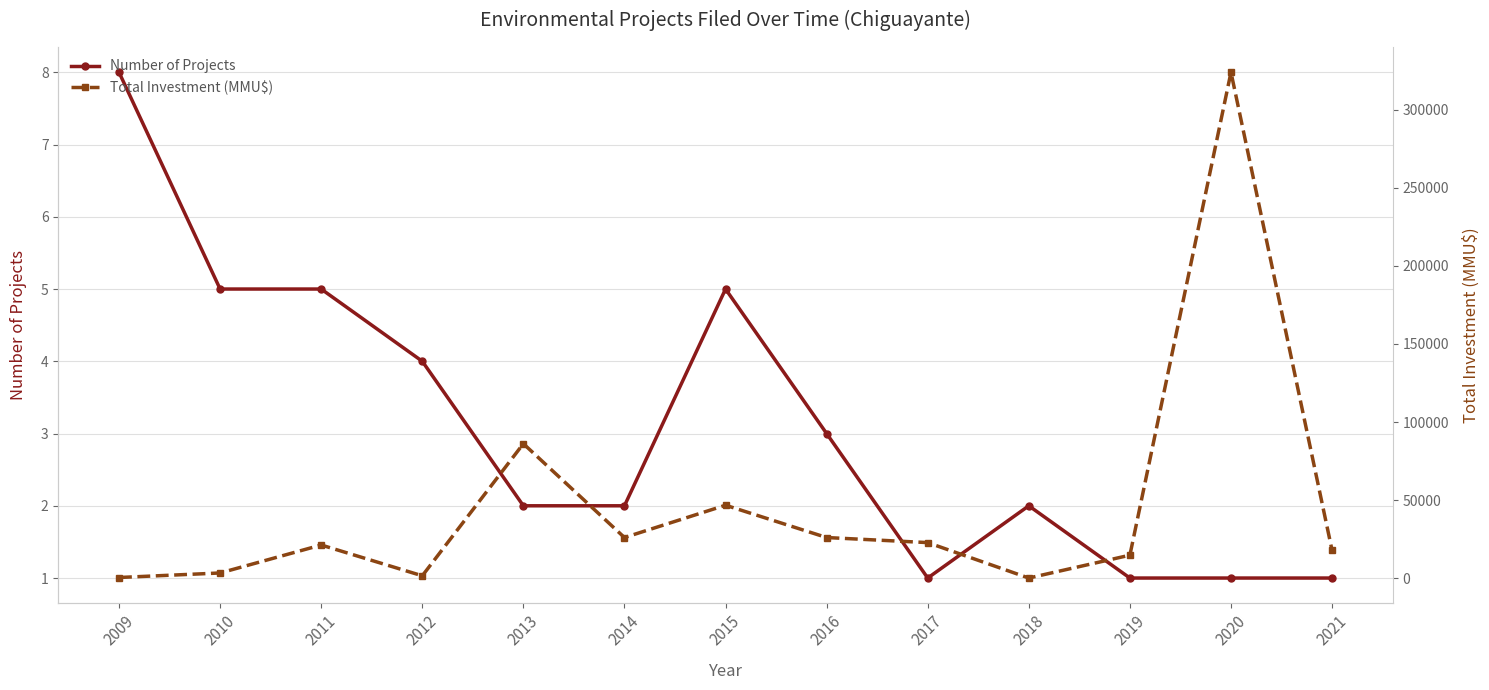

What value does the Total Investment (MMU$) series have at 2018, to the nearest 10?

60